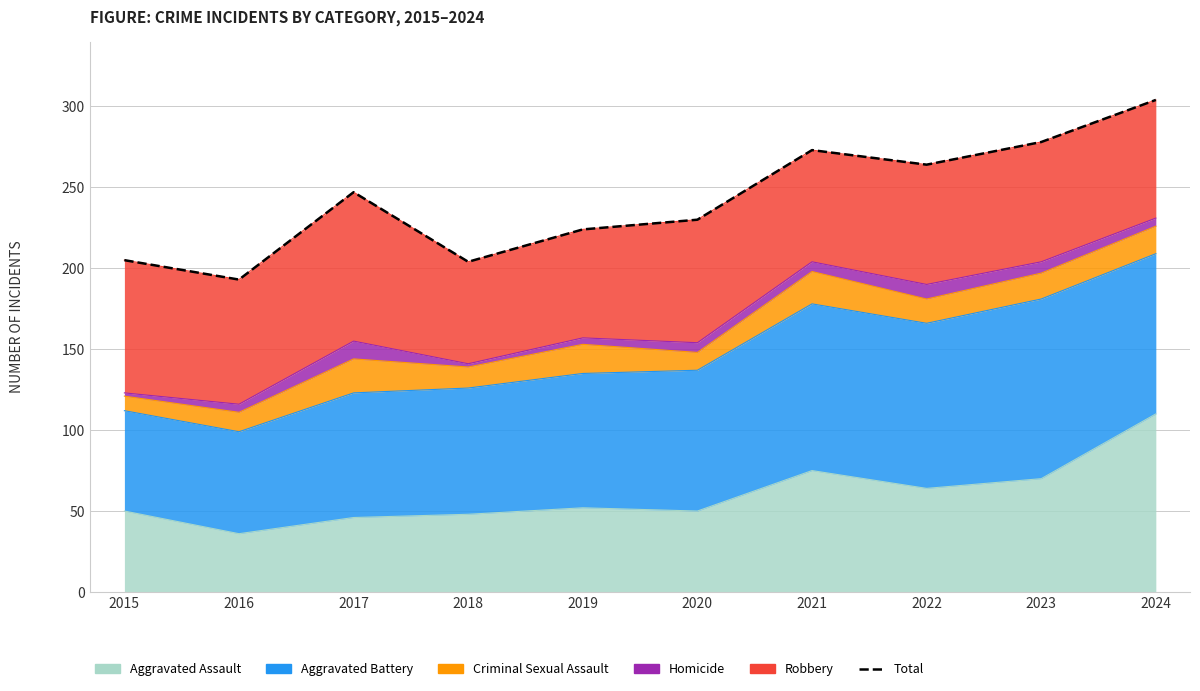

What is the approximate value at 2024, to the nearest 50?

300